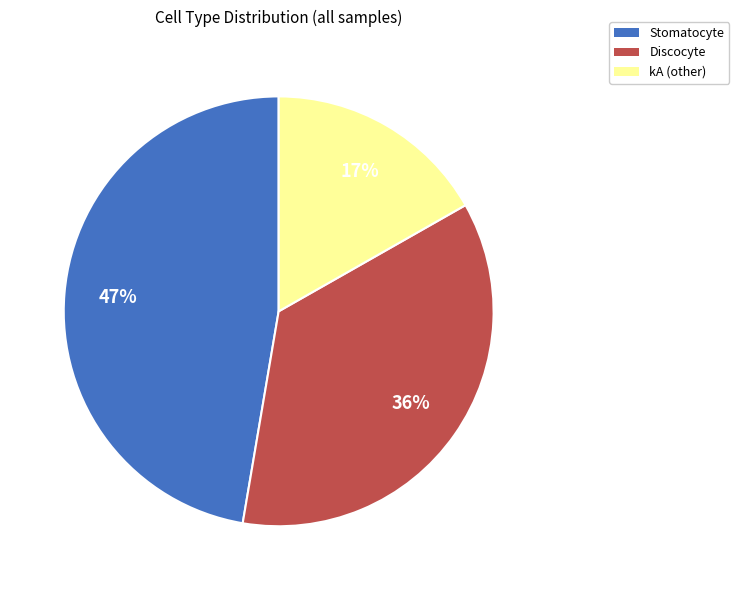

Rank the categories by value from highest to lowest.

Stomatocyte, Discocyte, kA